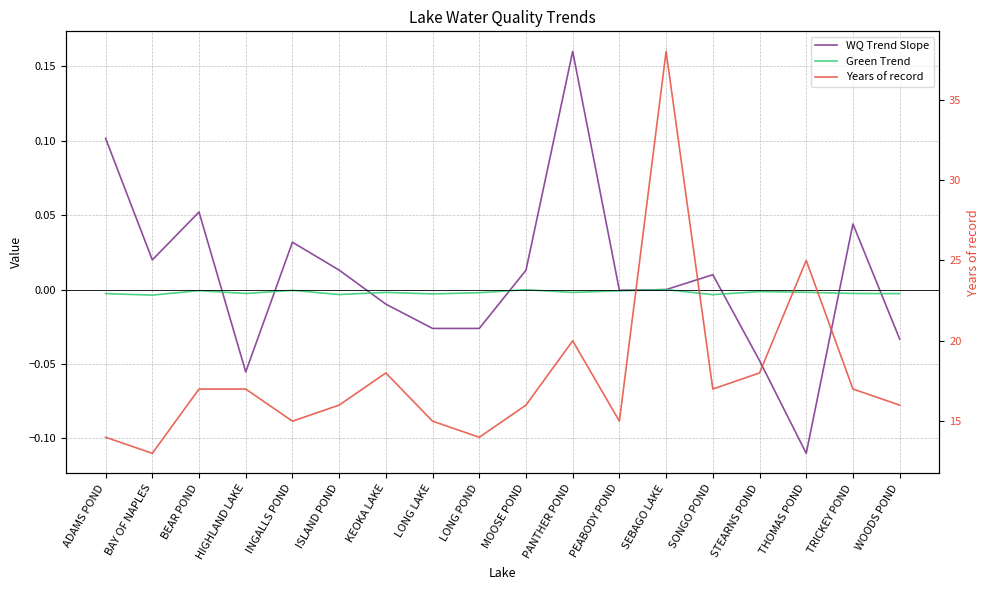

List the labels in order of Years of record value, largest first.

SEBAGO LAKE, THOMAS POND, PANTHER POND, KEOKA LAKE, STEARNS POND, BEAR POND, HIGHLAND LAKE, SONGO POND, TRICKEY POND, ISLAND POND, MOOSE POND, WOODS POND, INGALLS POND, LONG LAKE, PEABODY POND, ADAMS POND, LONG POND, BAY OF NAPLES